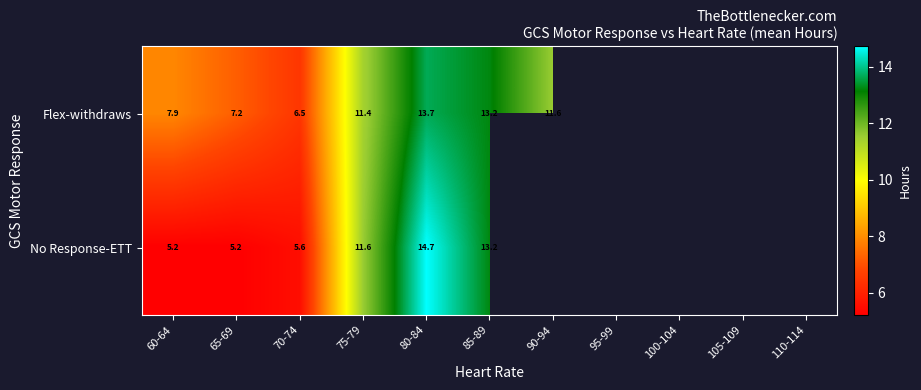

At 75-79, list the series in order from largest to smallest.

No Response-ETT, Flex-withdraws